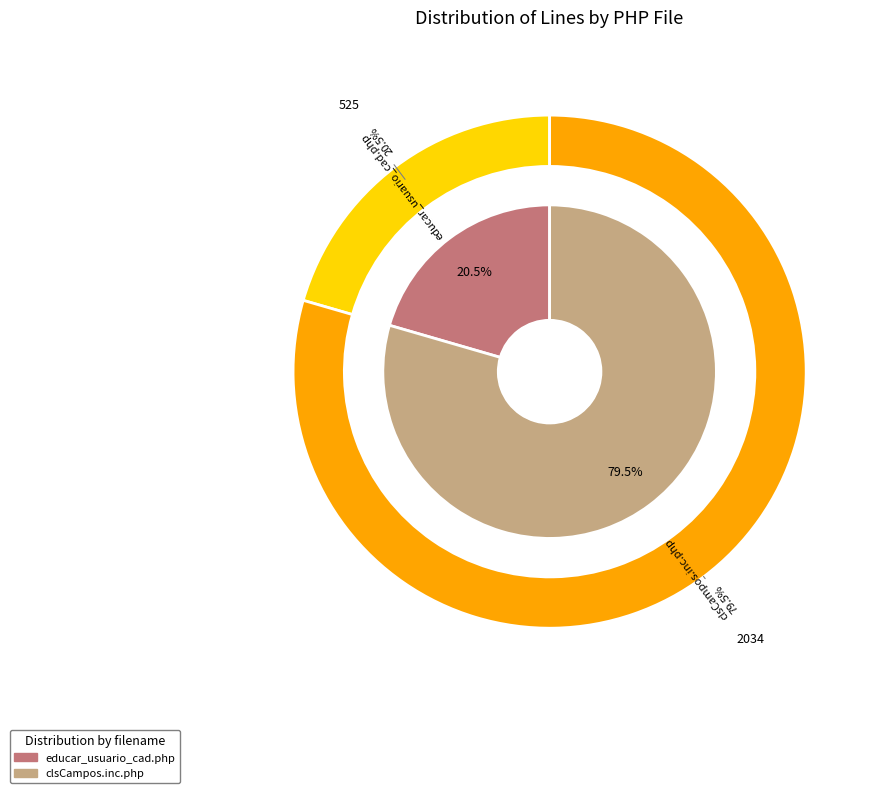

Which category has the biggest portion of the pie?

clsCampos.inc.php